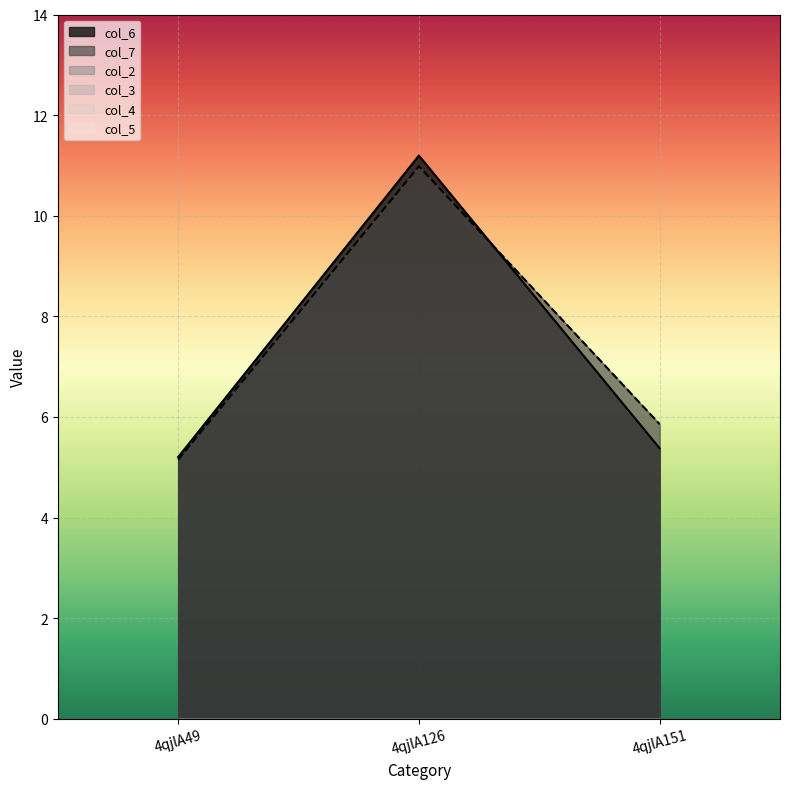

Which series has the largest total across all categories?

col_7